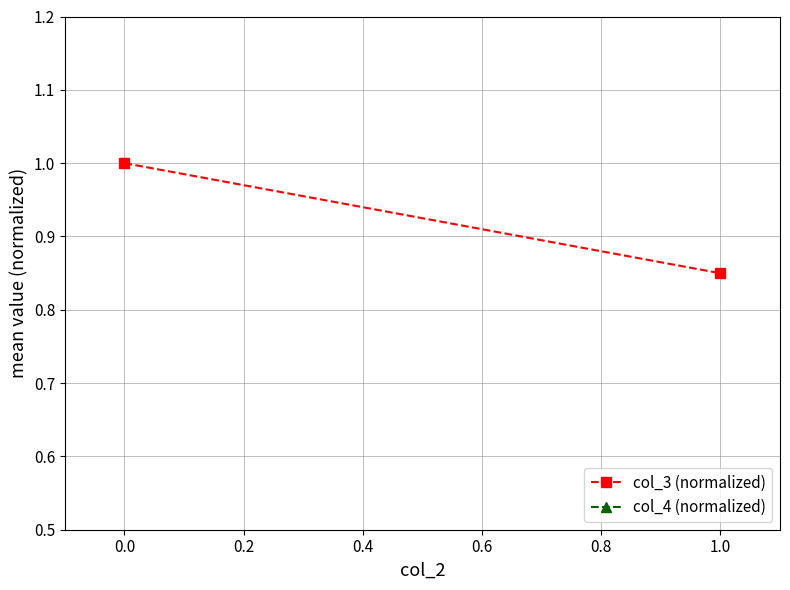

Which series has the largest total across all categories?

col_3 (normalized)